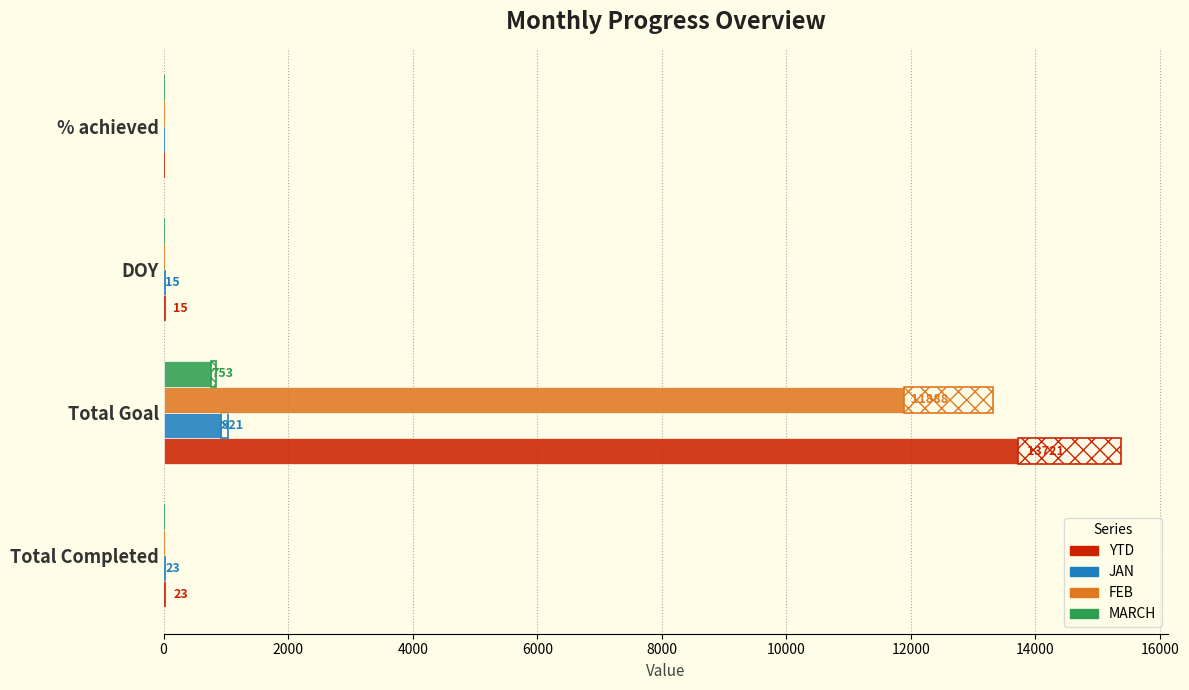

List the series in order of their peak value, highest first.

YTD, FEB, JAN, MARCH